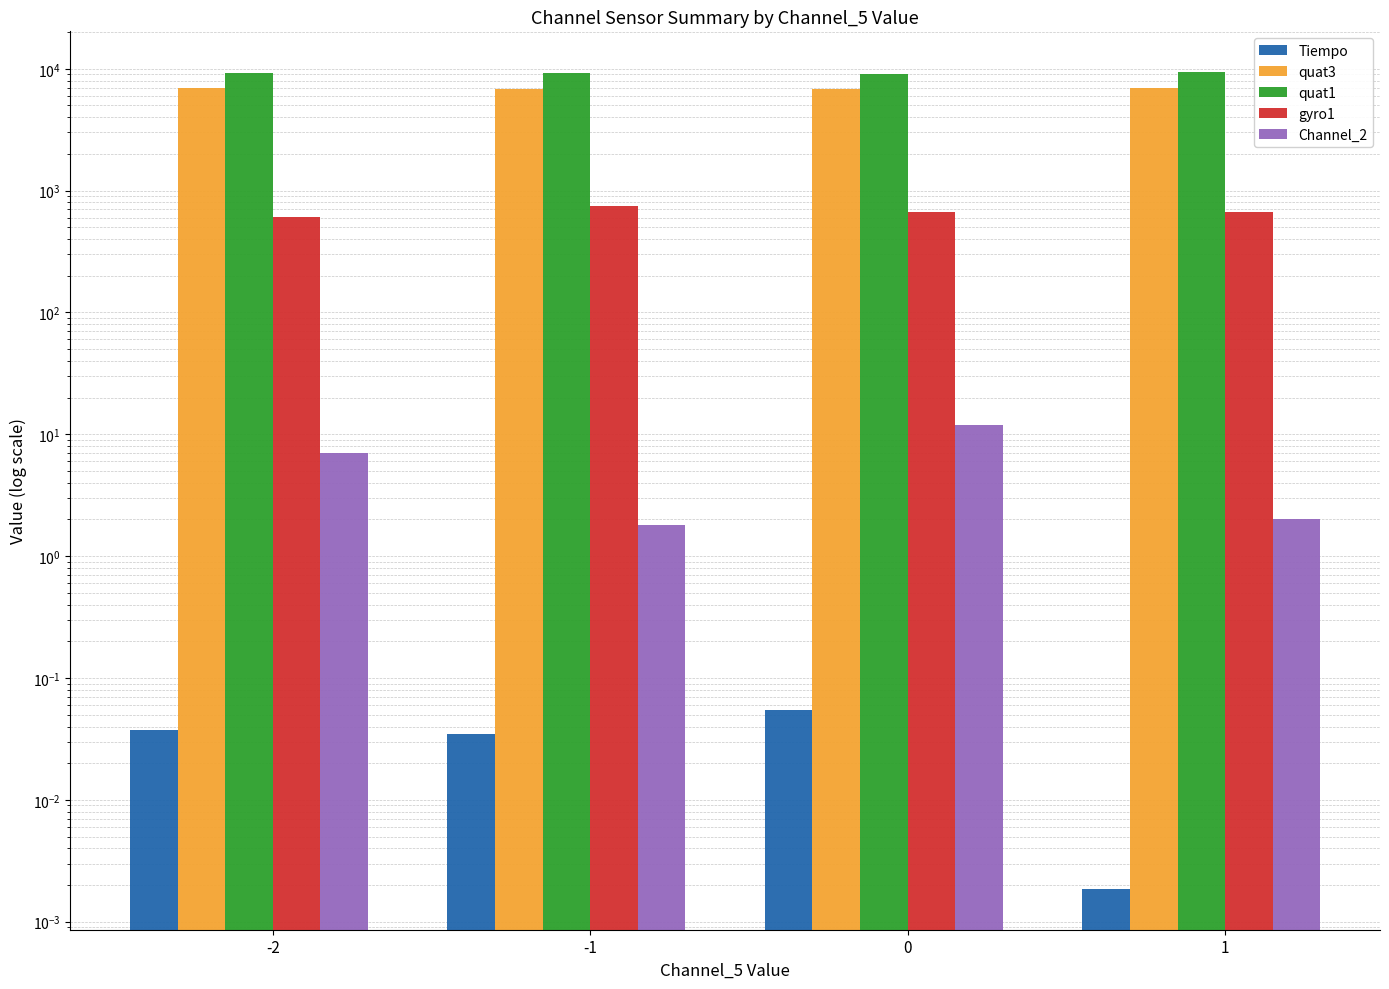

Which series has the largest total across all categories?

quat1